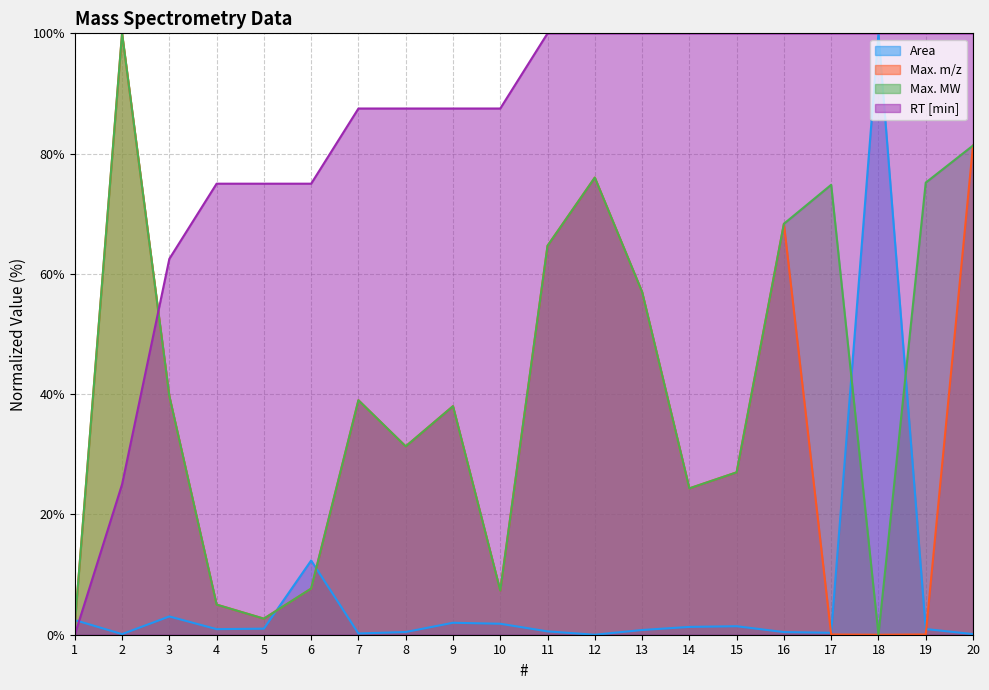

What is the sum of all Area values?

130.2